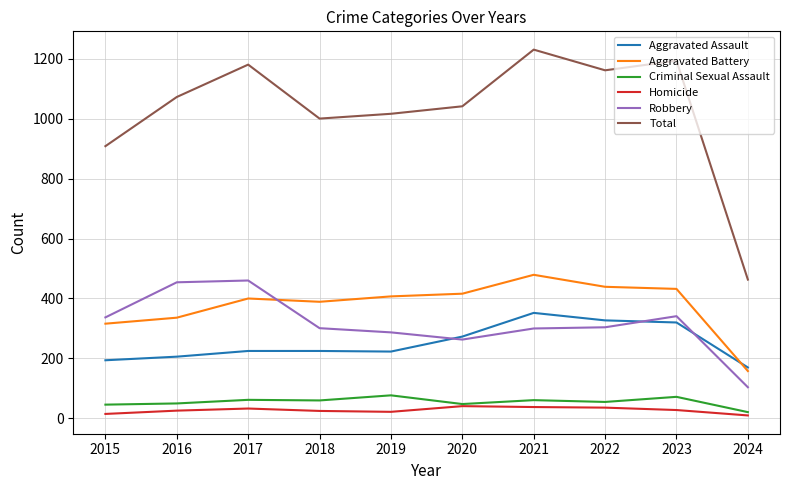

True or false: Aggravated Assault has a value of 187 at 2022.

False